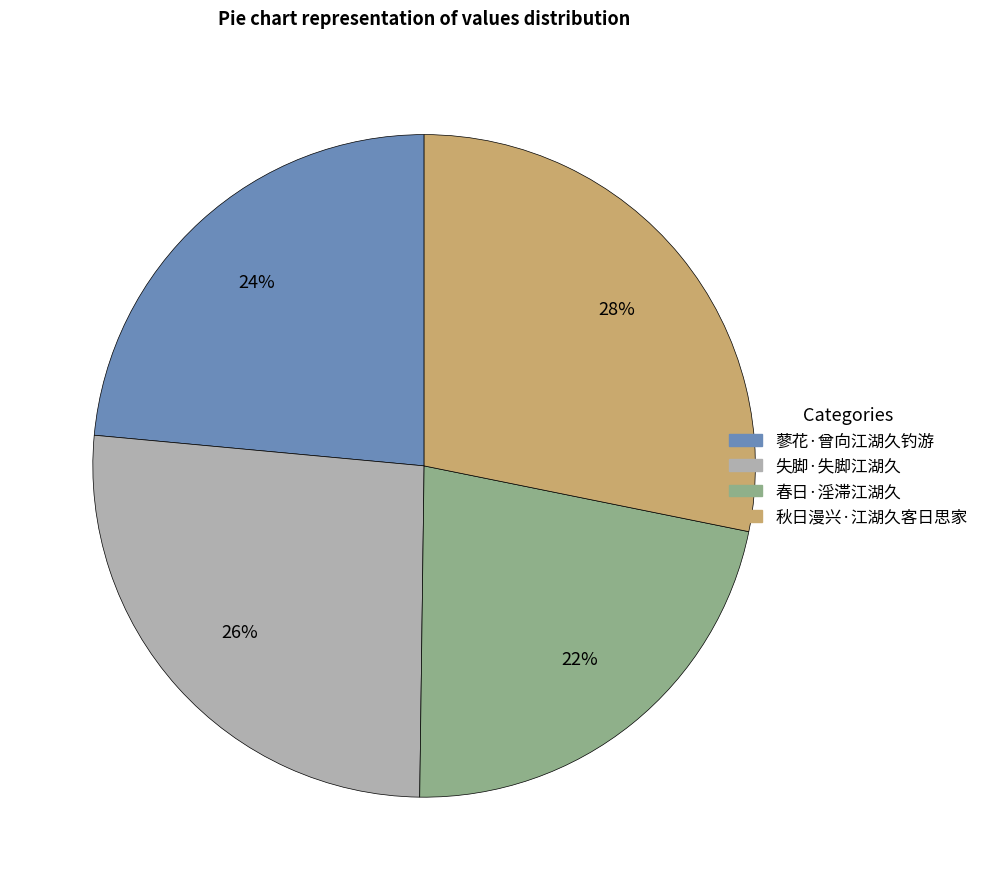

To the nearest percent, what percentage of the pie is 春日·淫滞江湖久?

22%